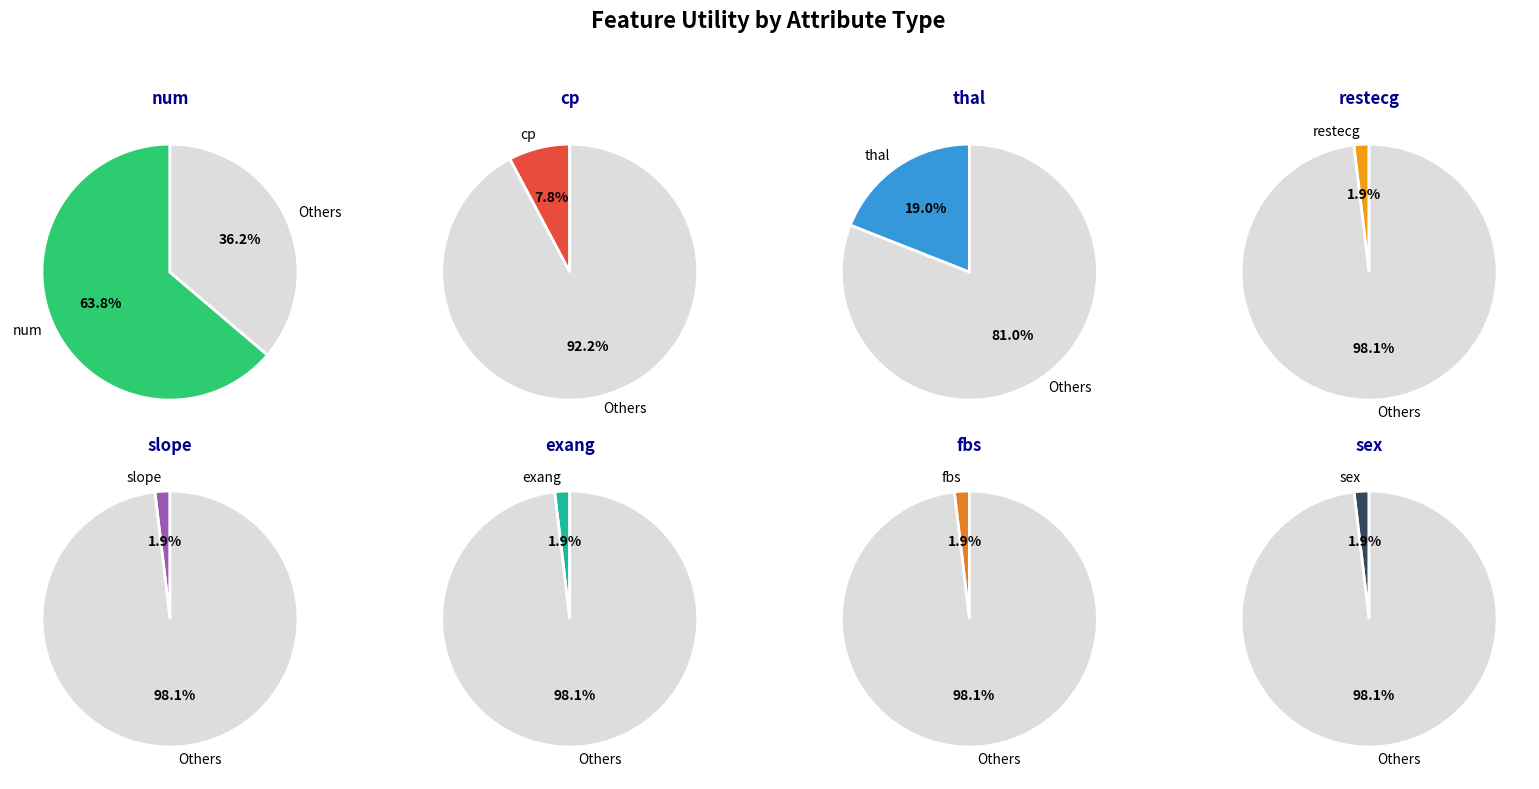

Is there any slice that represents more than half of the pie?

Yes